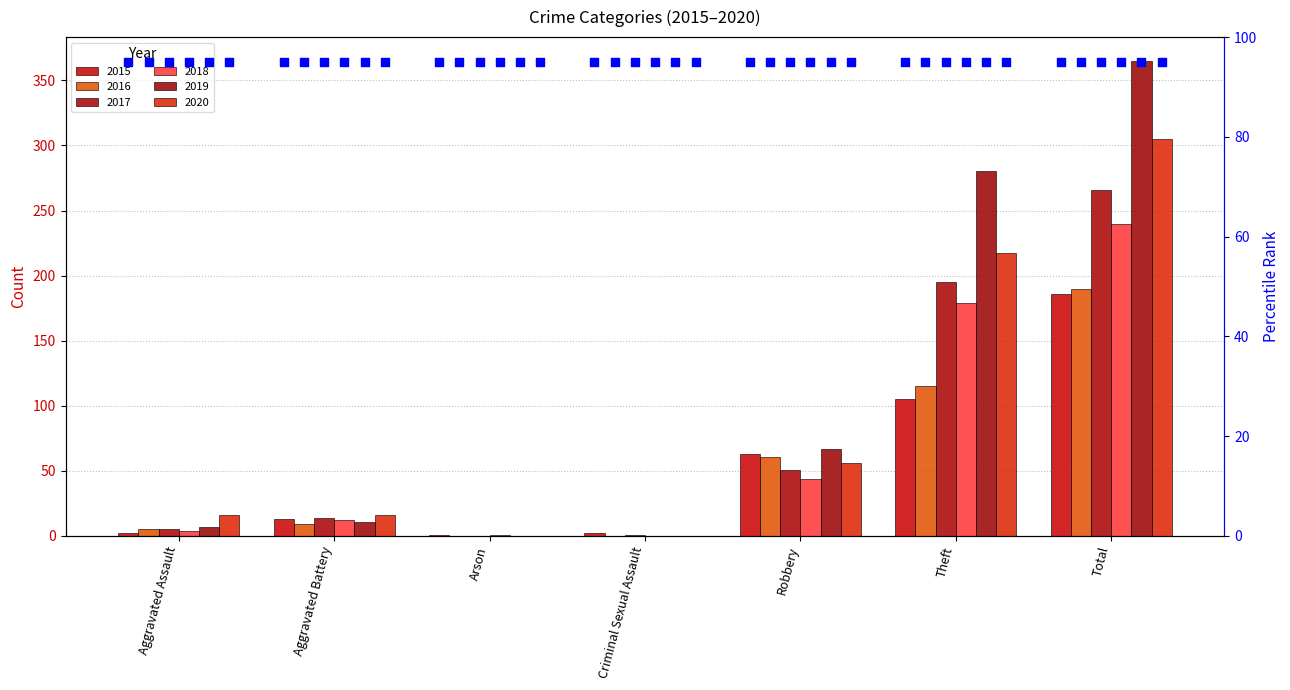

At which category is the sum across all series the highest?

Total